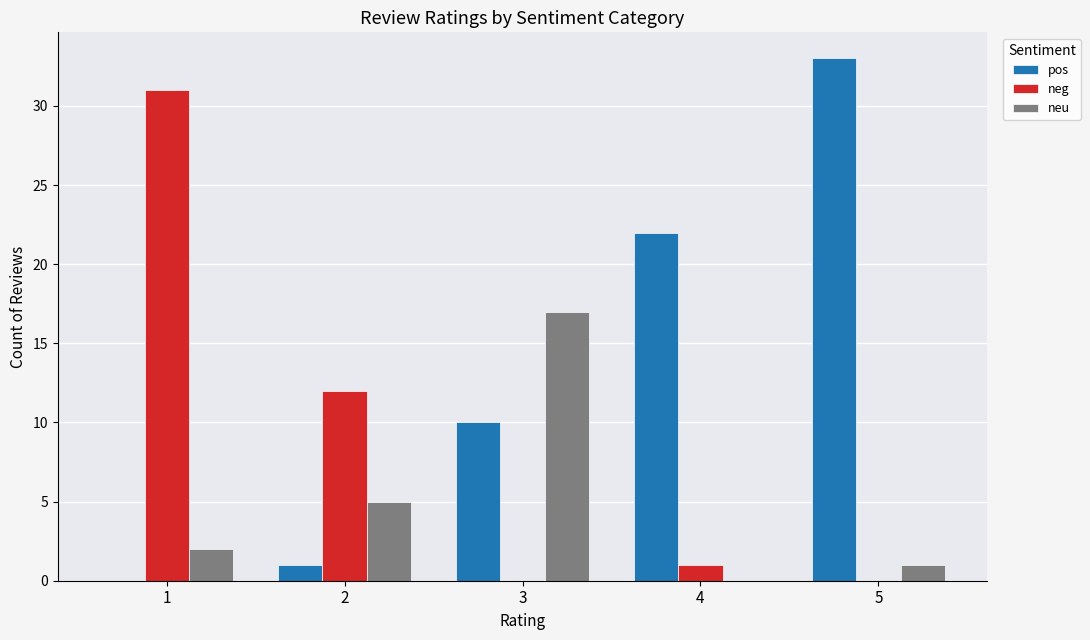

What is the maximum value shown in the chart?

33